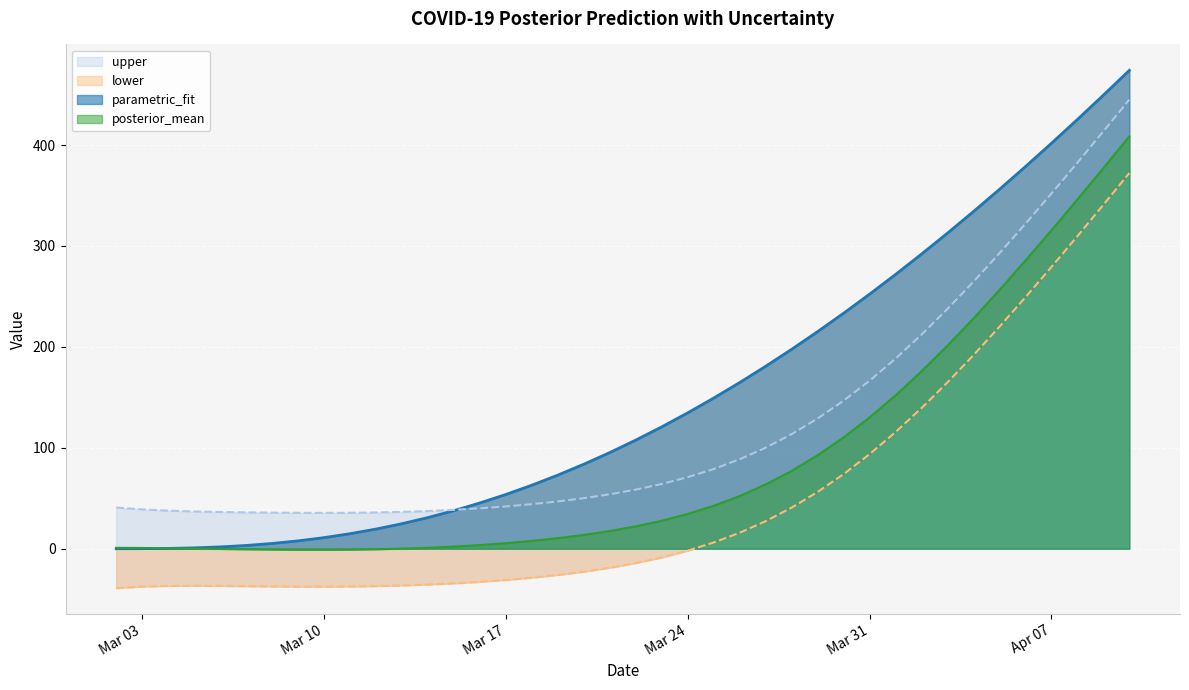

Between 2020-03-07 and 2020-03-09, which series saw the biggest shift?

parametric_fit